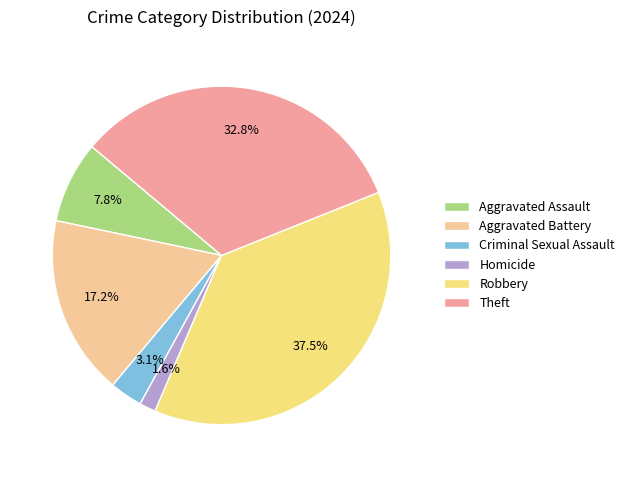

How many slices are in this pie chart?

6